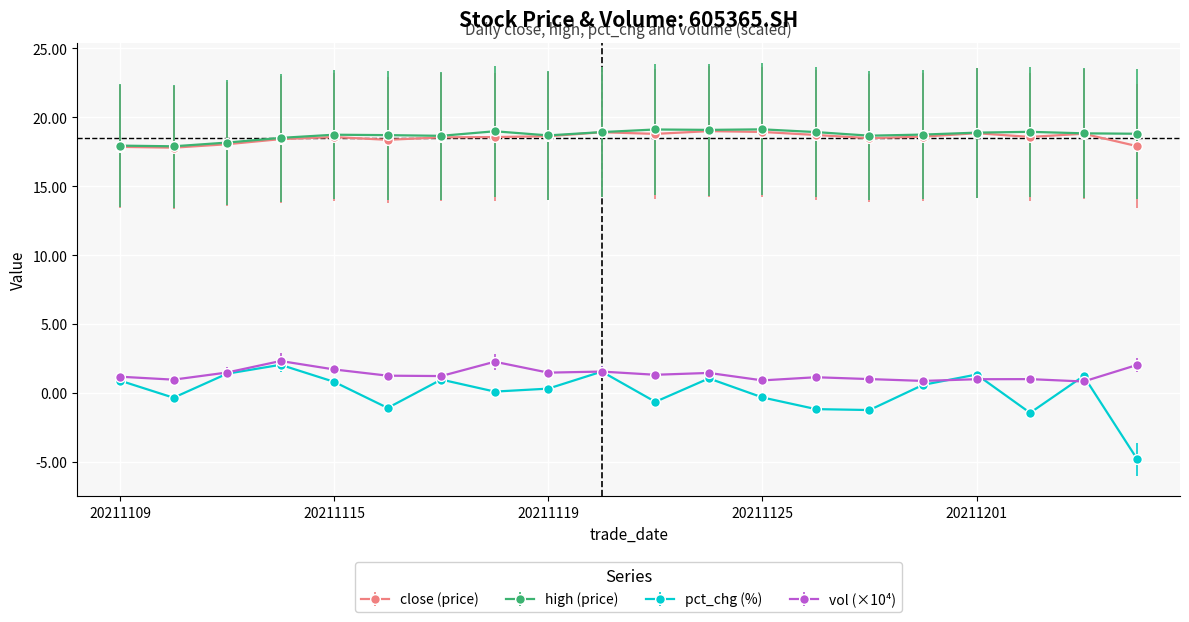

How many interior local valleys does the pct_chg (%) series have?

6